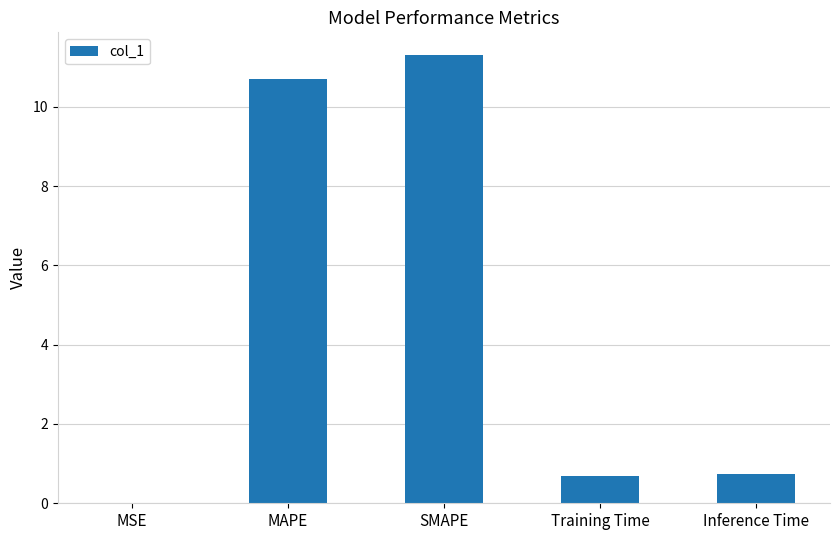

True or false: the data shows 11.3 at SMAPE.

True